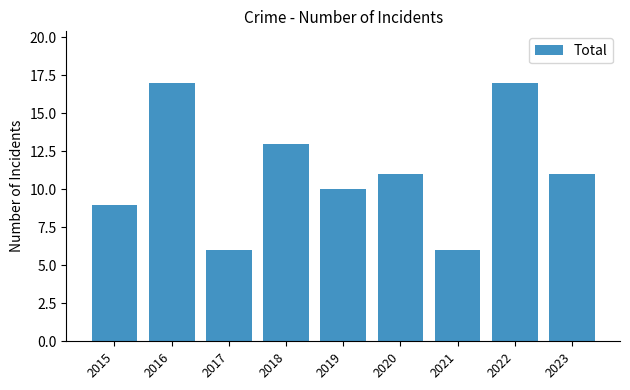

How many series are shown in this chart?

1